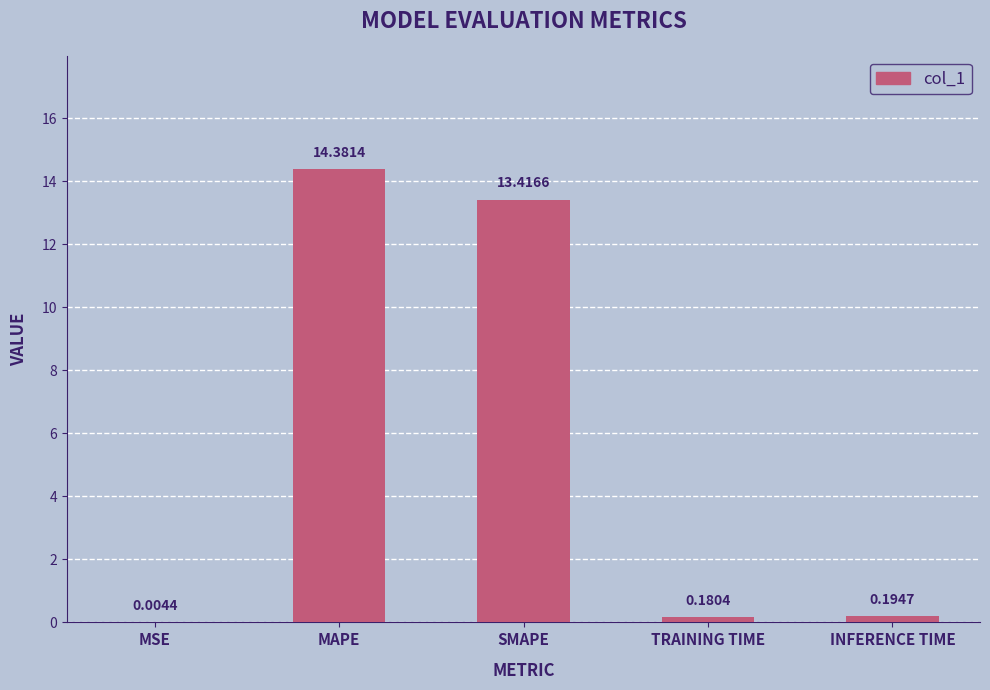

What is the sum of the values at TRAINING TIME and MAPE?

14.6